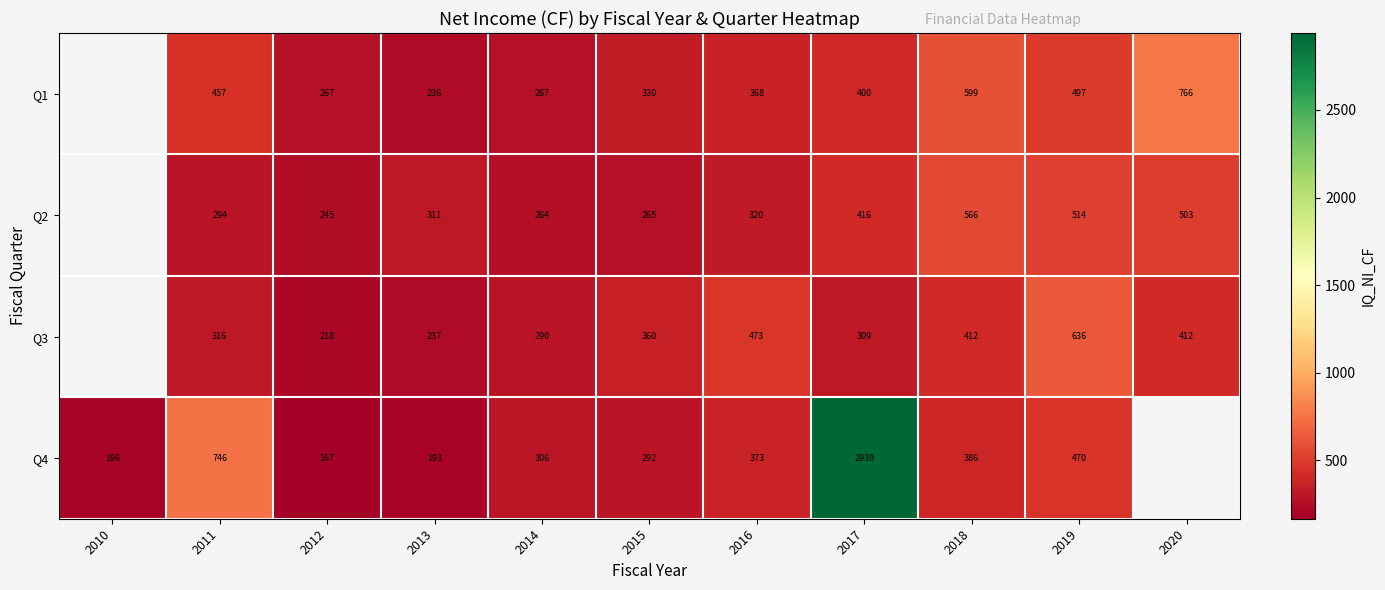

What is the spread (max minus min) of values at 2015?

94.9